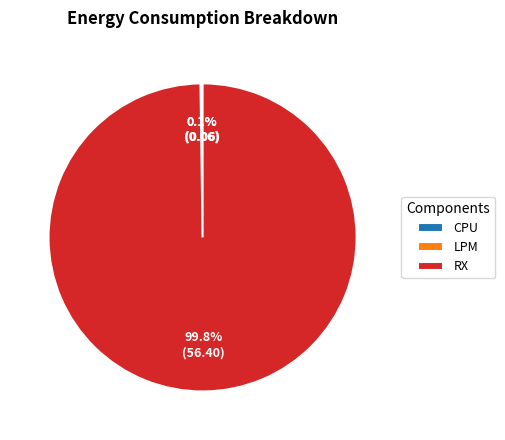

Which slice is the largest?

RX